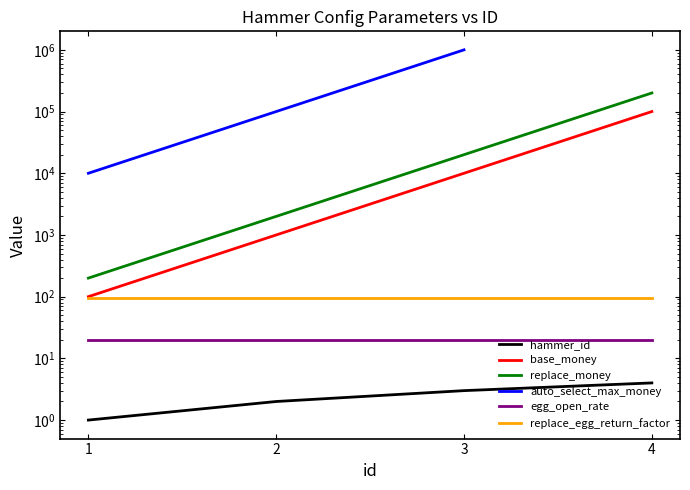

Is the value of auto_select_max_money at 1 greater than the value of base_money at 4?

No